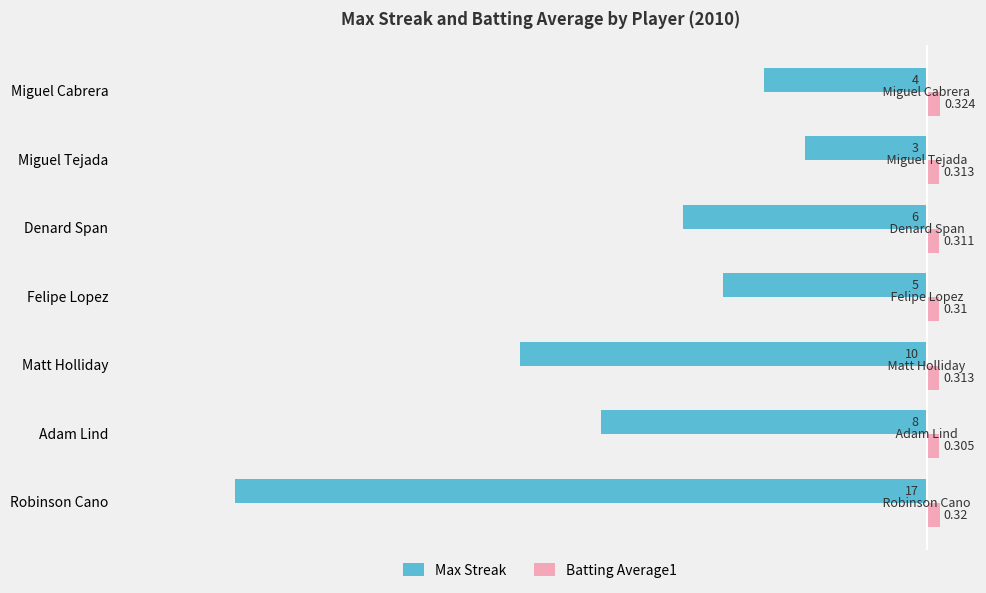

Which category has the lowest value in the Max Streak series?

Robinson Cano